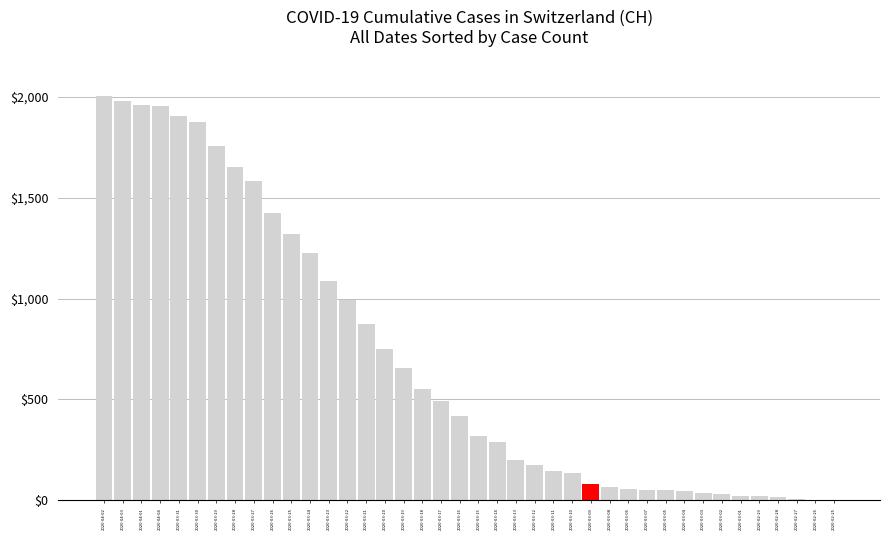

Where is the data nearest to the value 1002?

2020-03-22